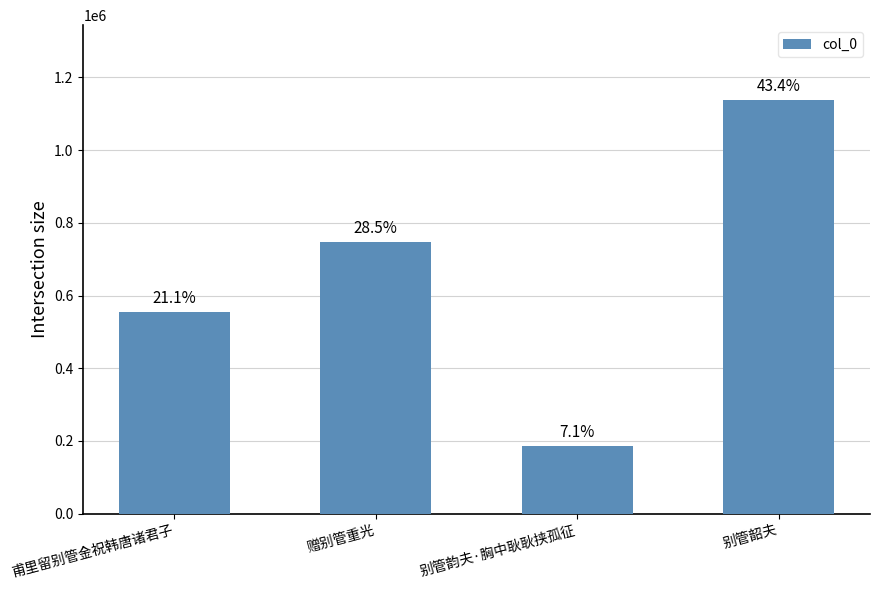

Does the chart contain any negative values?

No